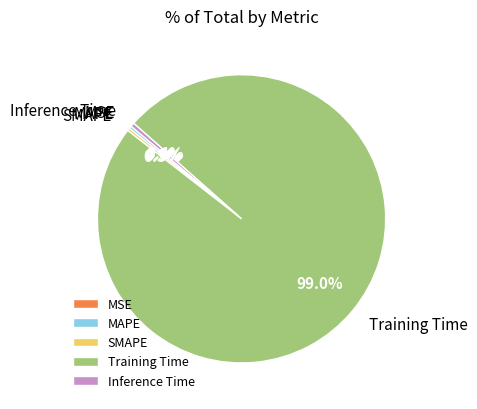

Which slice is the largest?

Training Time